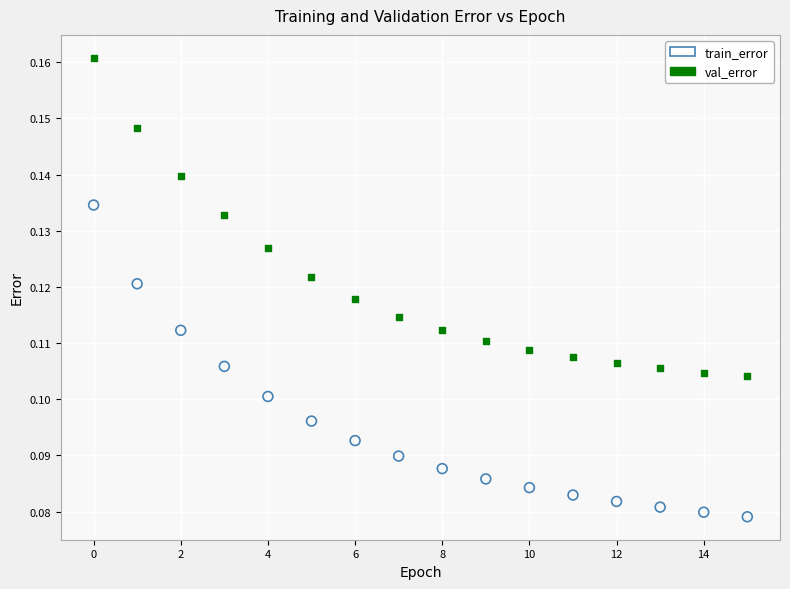

Which series reaches the maximum Y coordinate?

val_error